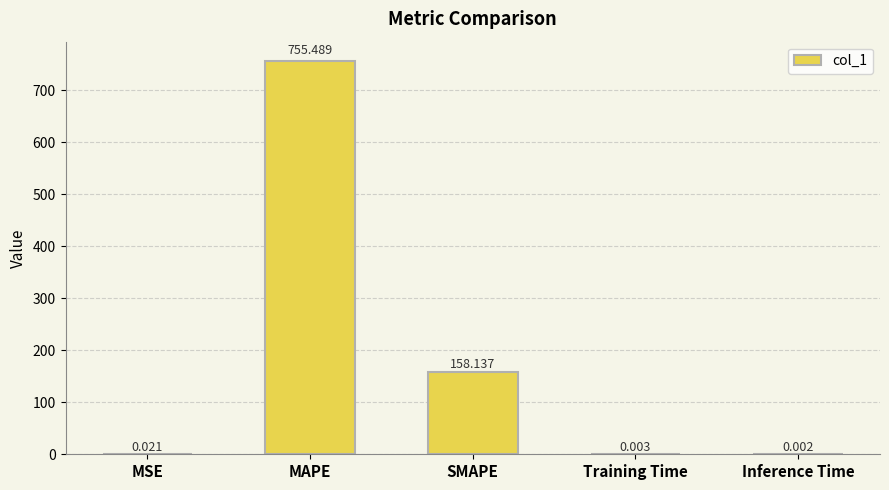

Which label corresponds to the largest value in the chart?

MAPE